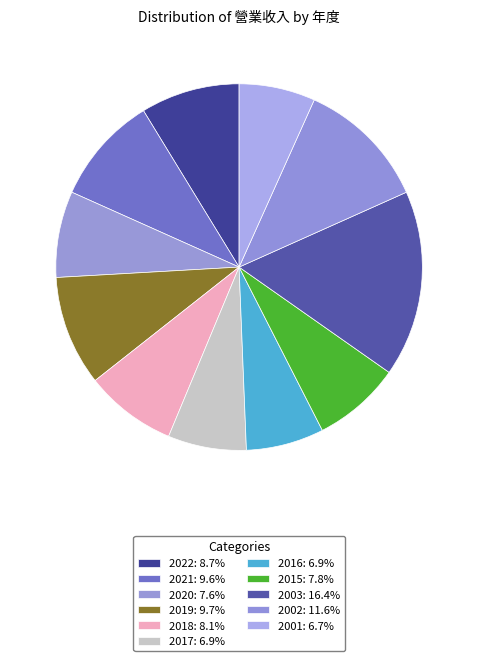

How many slices are in this pie chart?

11